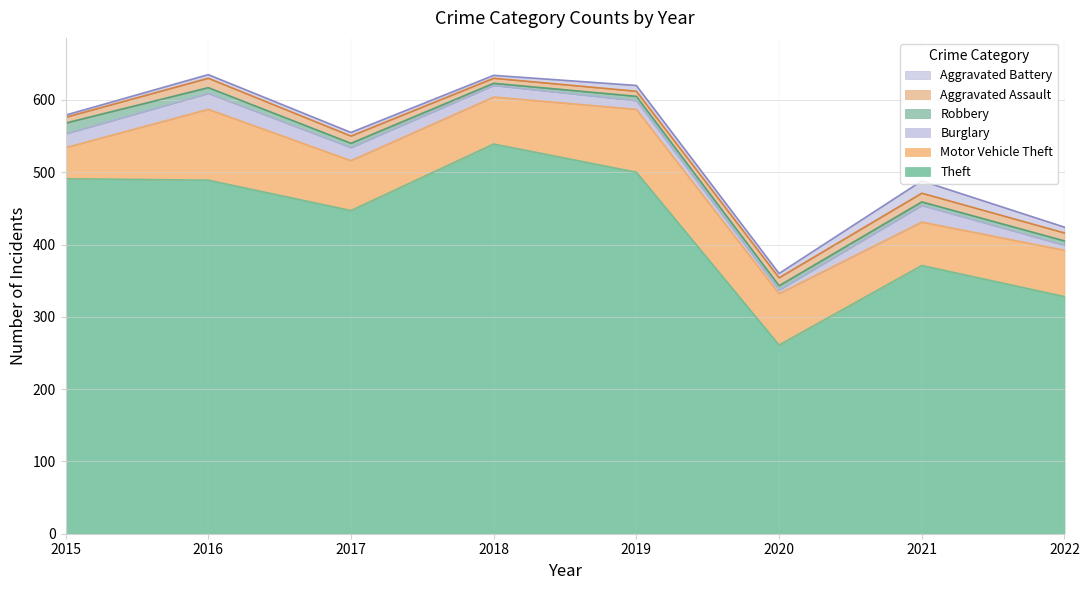

What is the difference between the second highest and minimum values in the Theft series?

239